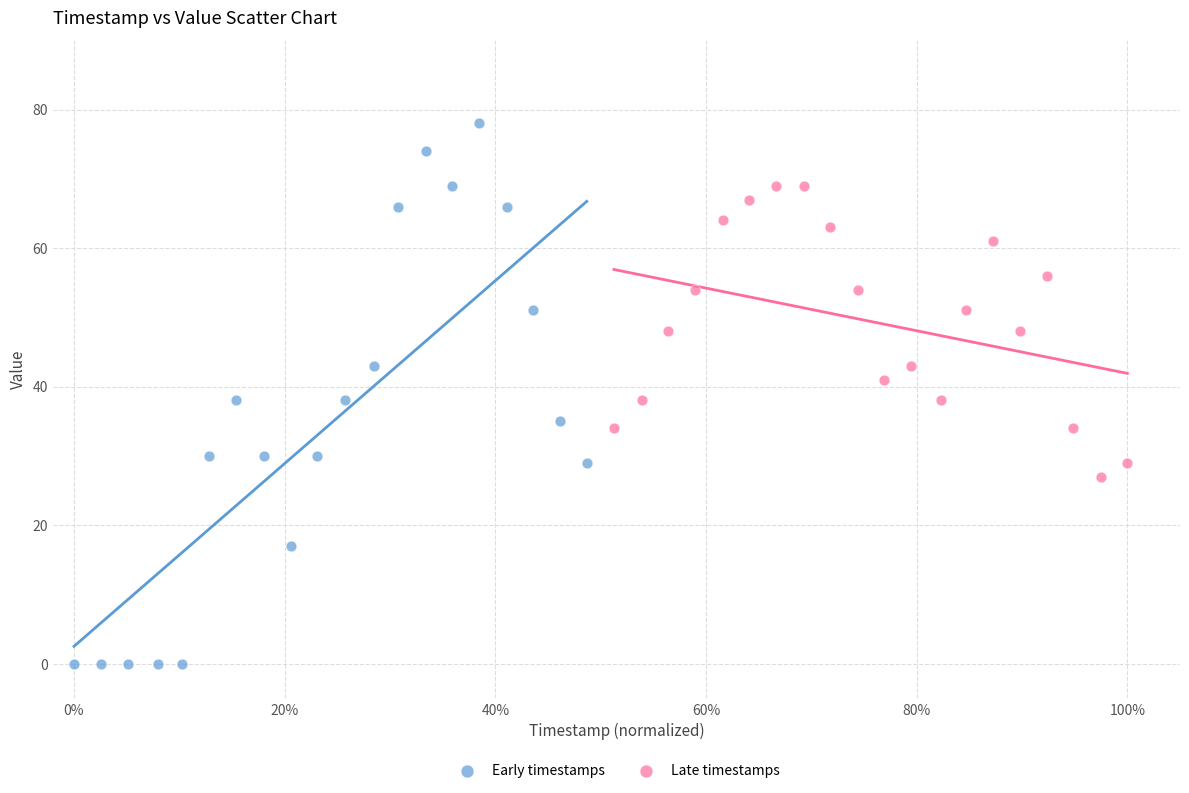

Which series contains the highest Y value?

Early timestamps